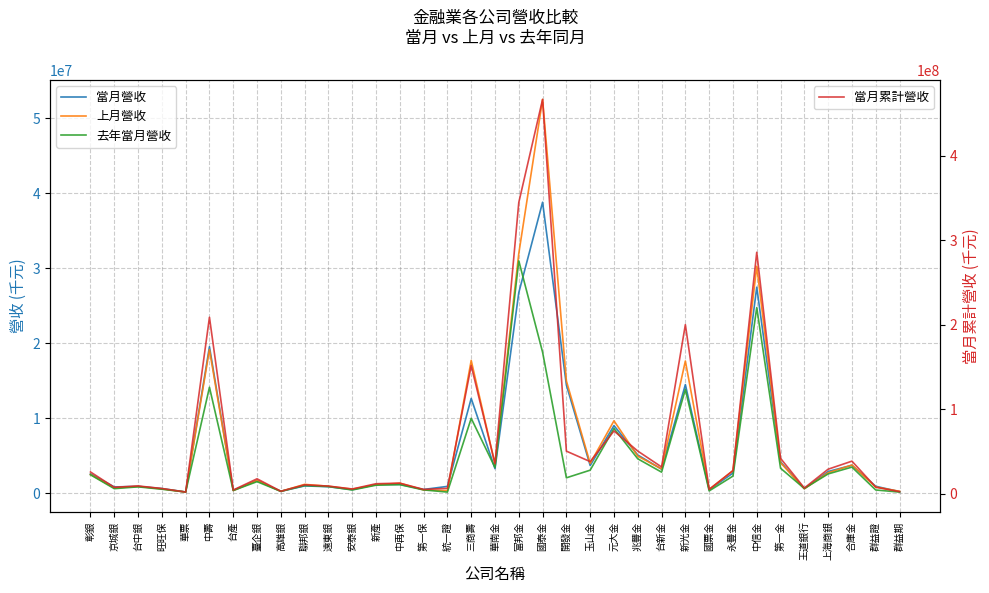

What is the spread (max minus min) of values at 國票金?

4656666